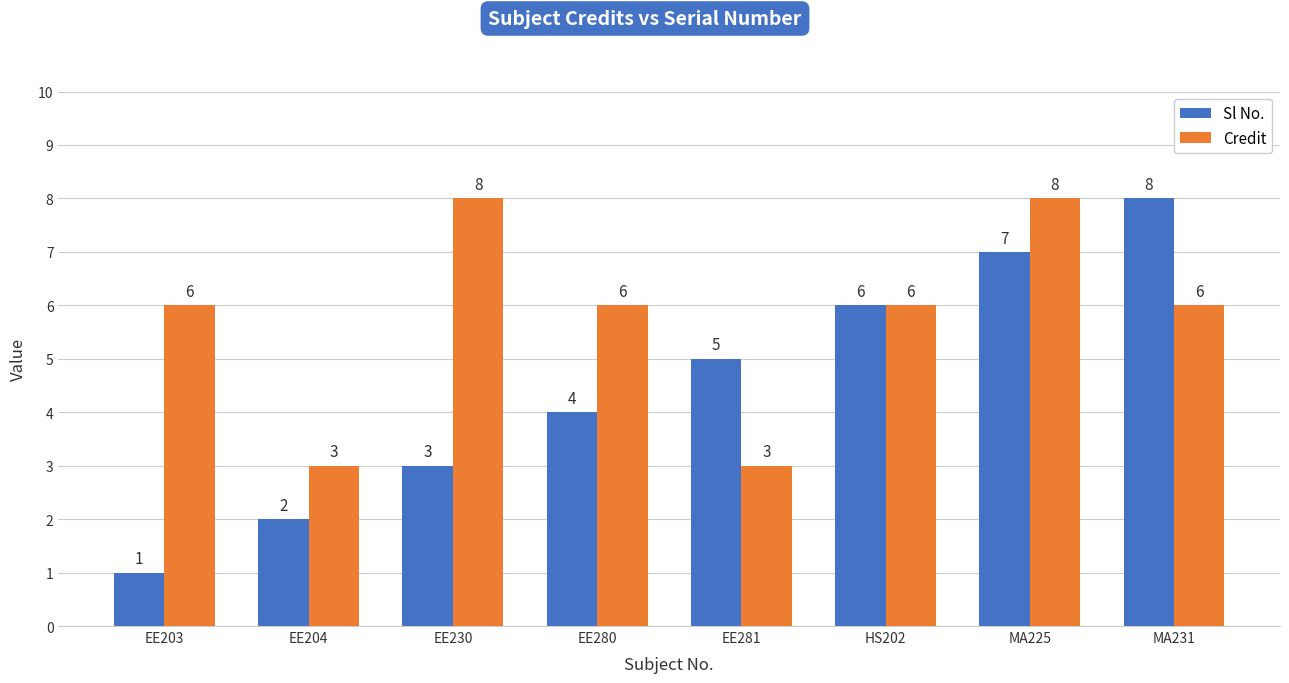

How many bars are there in each group?

2